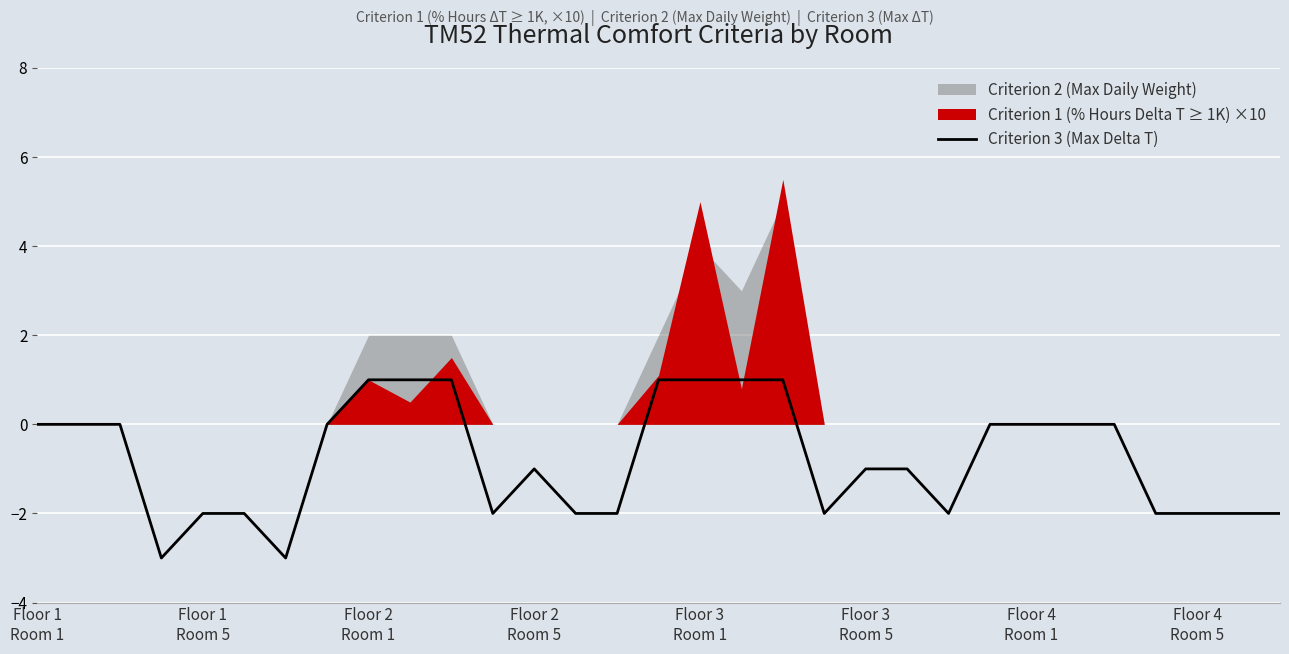

The value at Floor 3 Room 5 is -1. True or false?

True